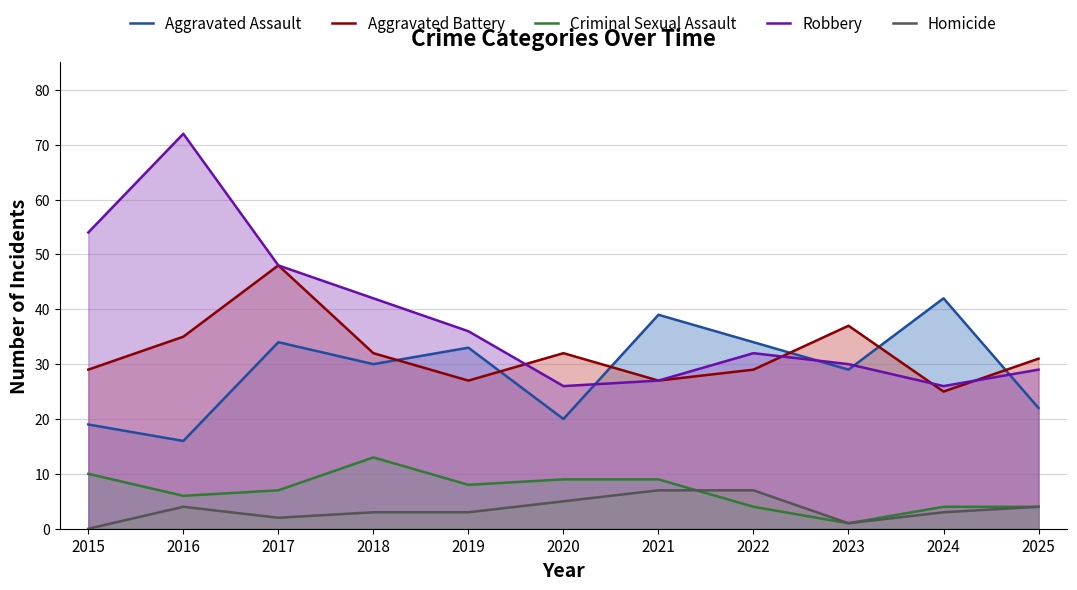

True or false: Aggravated Assault and Homicide cross at least once.

False